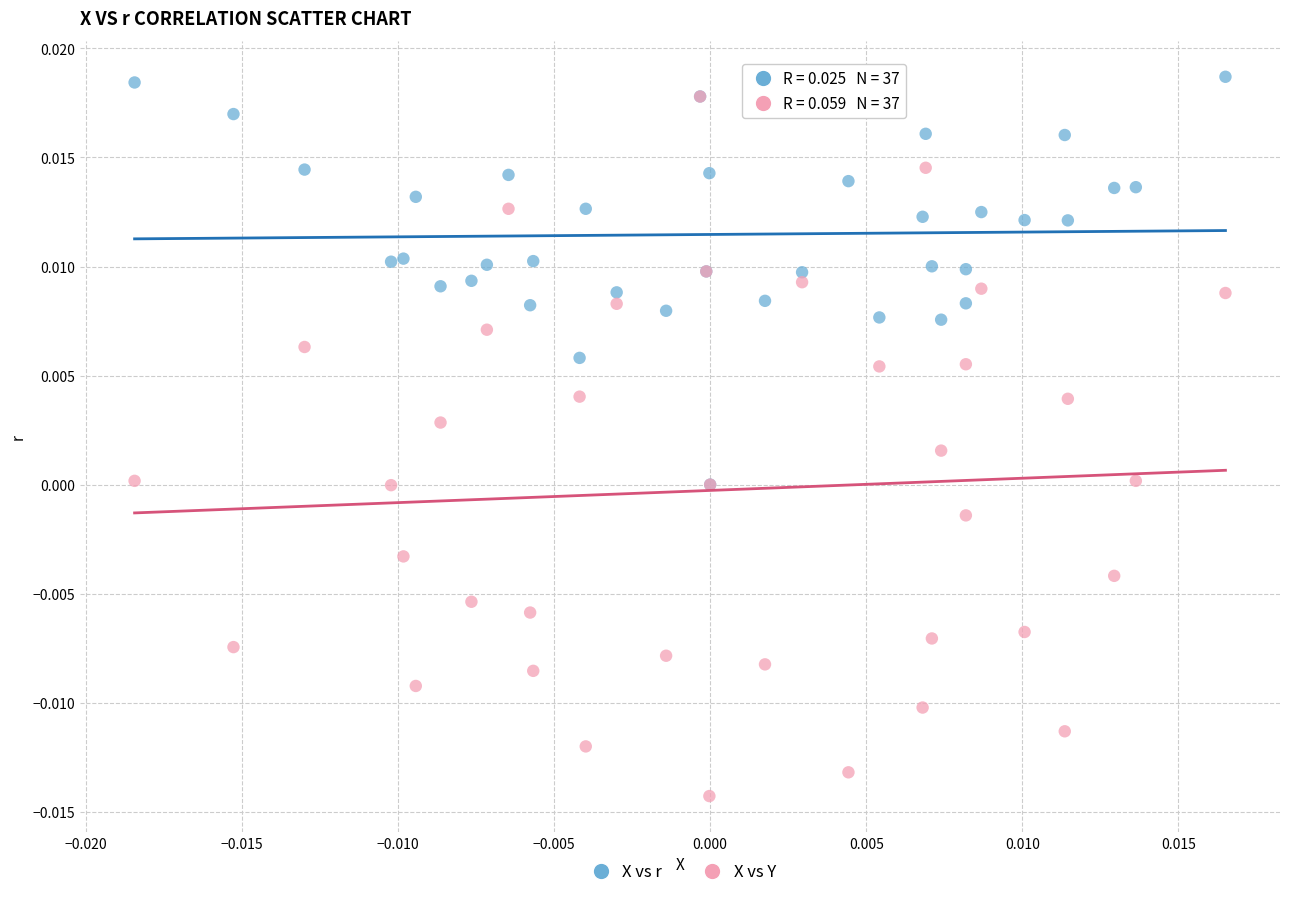

Which series has the largest Y range (max minus min)?

X vs Y